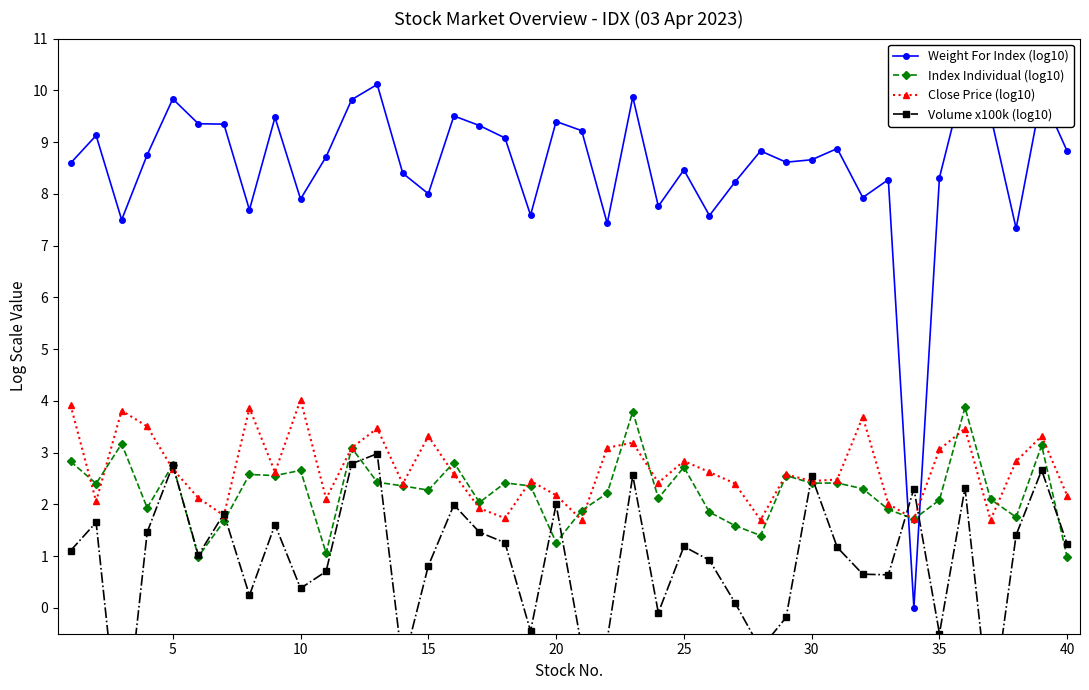

How many data points in Index Individual (log10) are above 2?

27